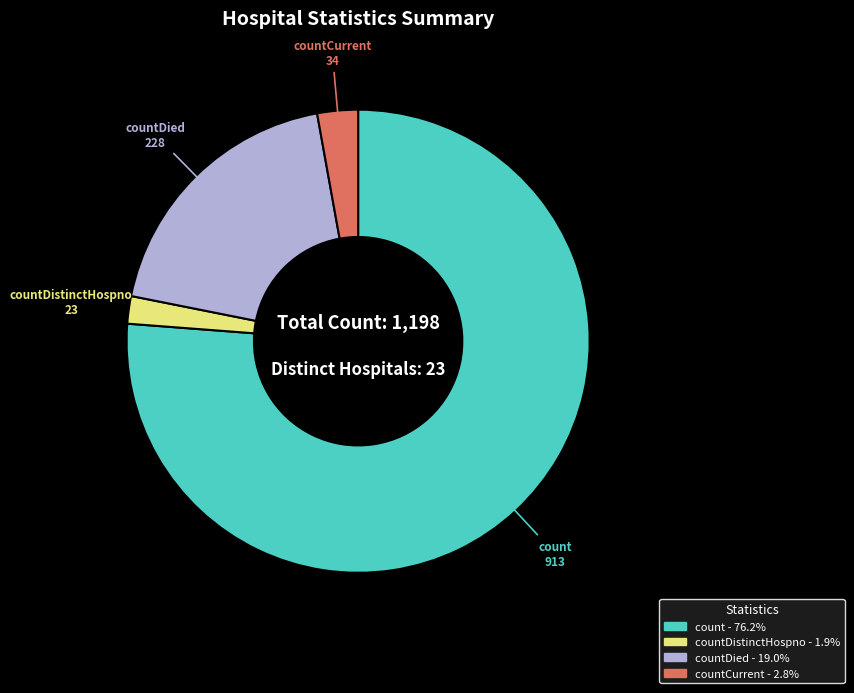

Is there a majority slice in this chart?

Yes